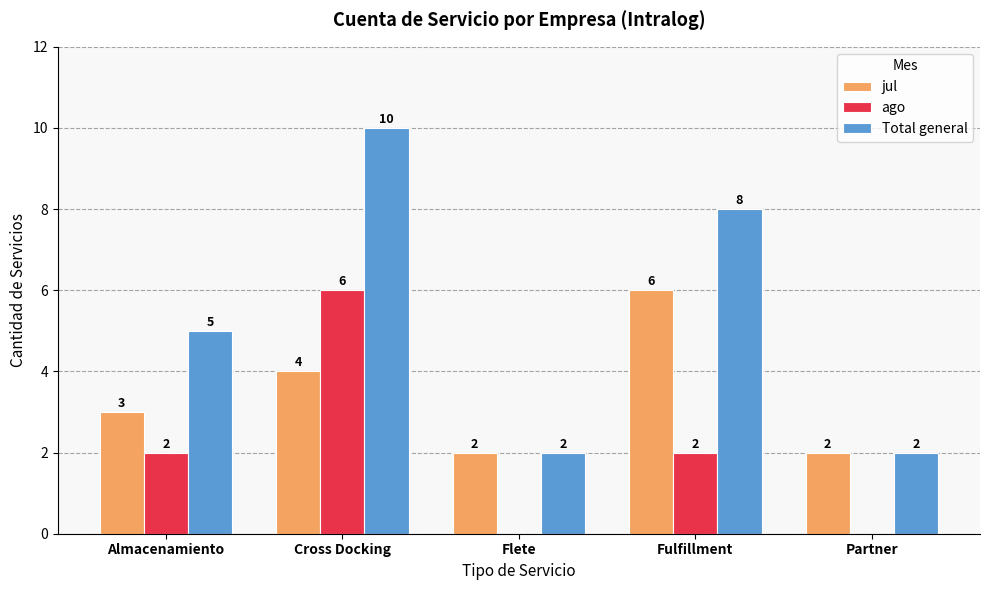

How many categories are shown in the chart?

5